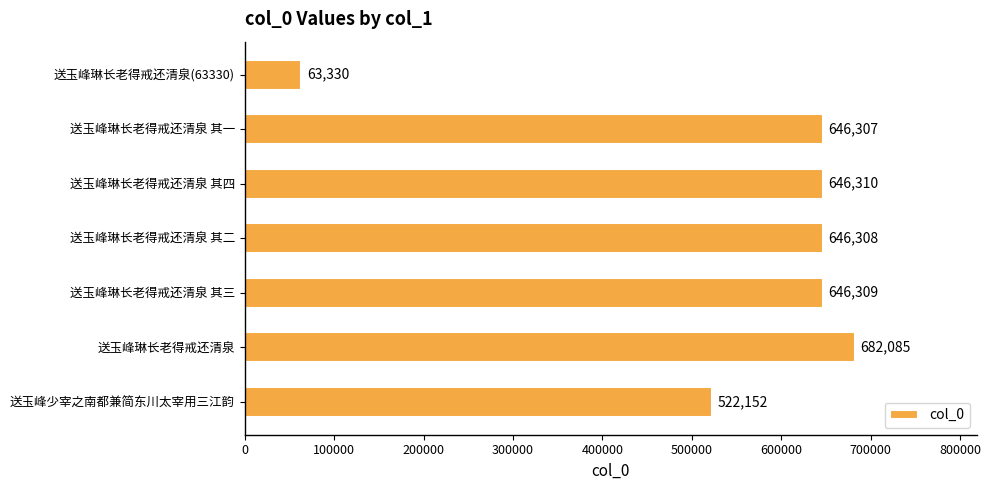

What is the average value?

550400